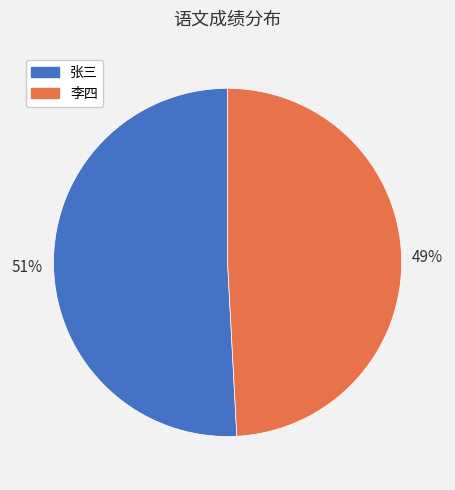

Which has a higher value, 李四 or 张三?

张三